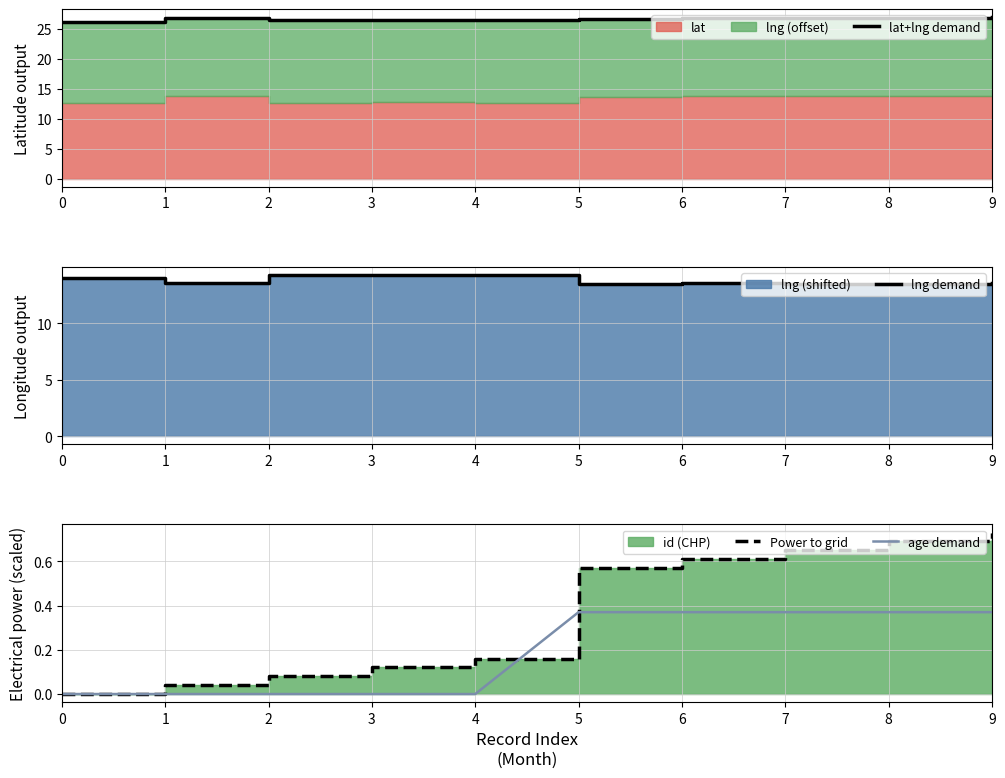

At which category does lat+lng demand reach its first local valley?

2